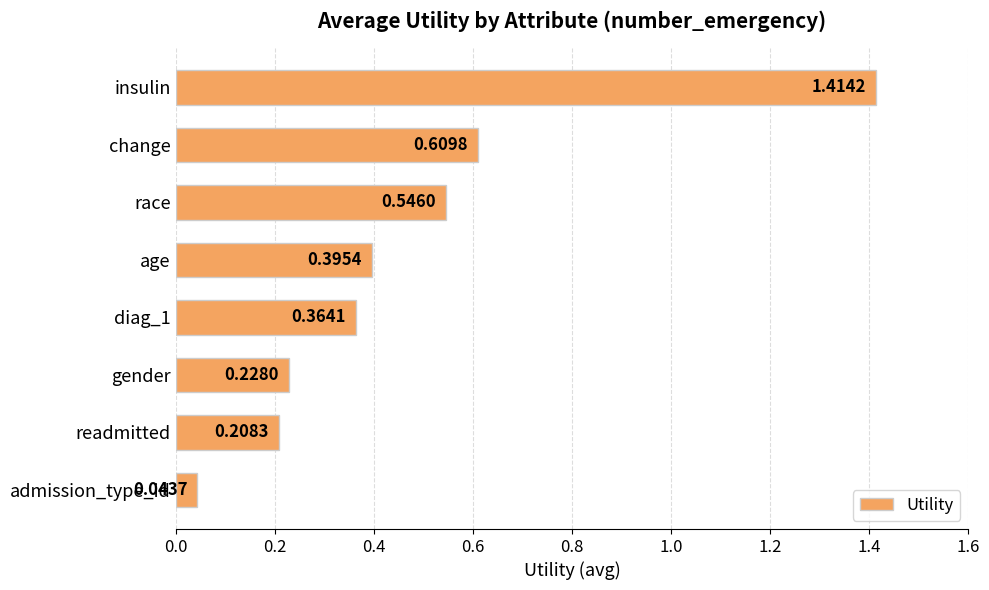

At which label is the value closest to 0?

admission_type_id